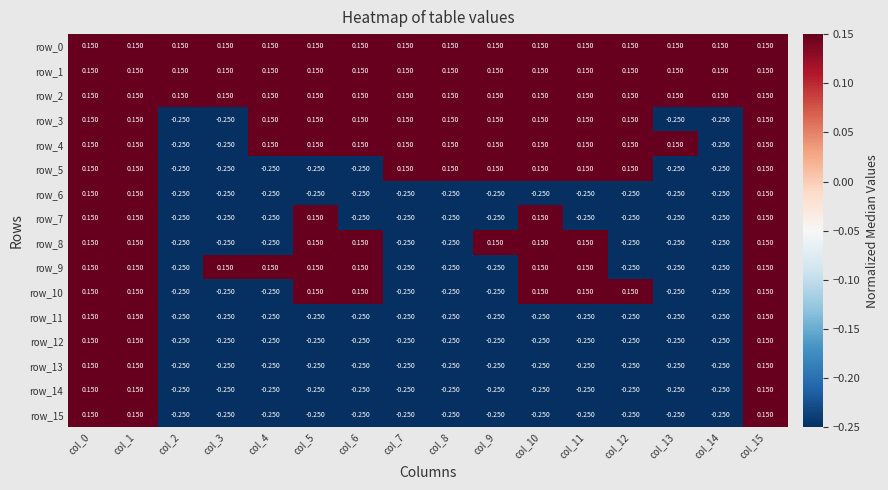

The value of row_1 at col_2 is 0.2. True or false?

False